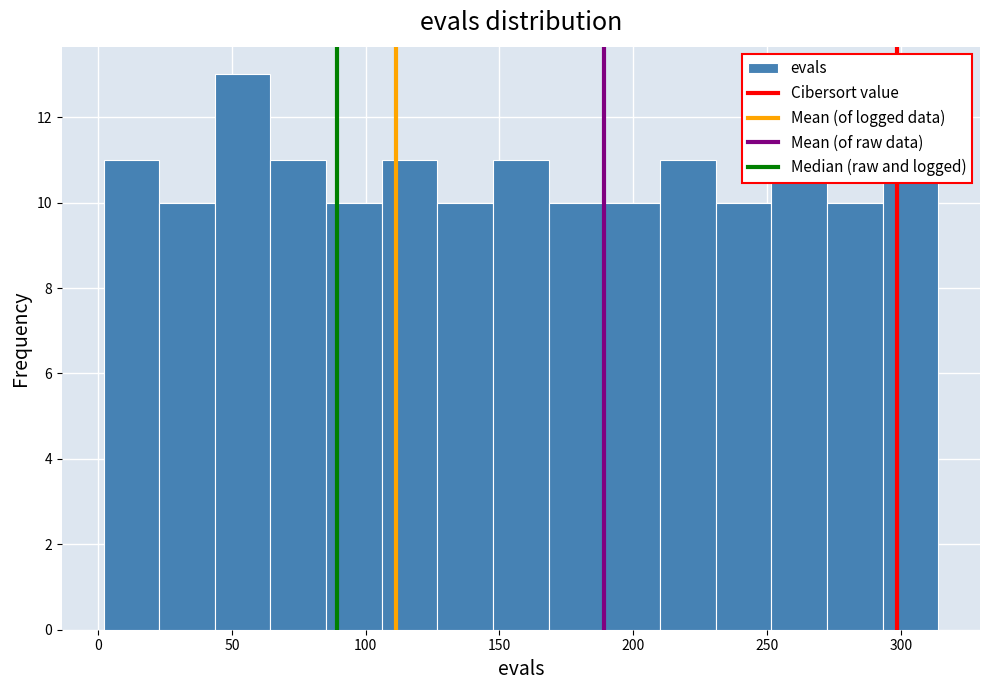

Reading left to right, transcribe this chart: for each bar, give the range it covers on the x-axis and its height. Neither the bar edges nor the heights are printed on the chart, so give them approximately, as read against the axes.

0 to 25: 11
25 to 45: 10
45 to 65: 13
65 to 85: 11
85 to 105: 10
105 to 125: 11
125 to 150: 10
150 to 170: 11
170 to 190: 10
190 to 210: 10
210 to 230: 11
230 to 250: 10
250 to 270: 11
270 to 295: 10
295 to 315: 11